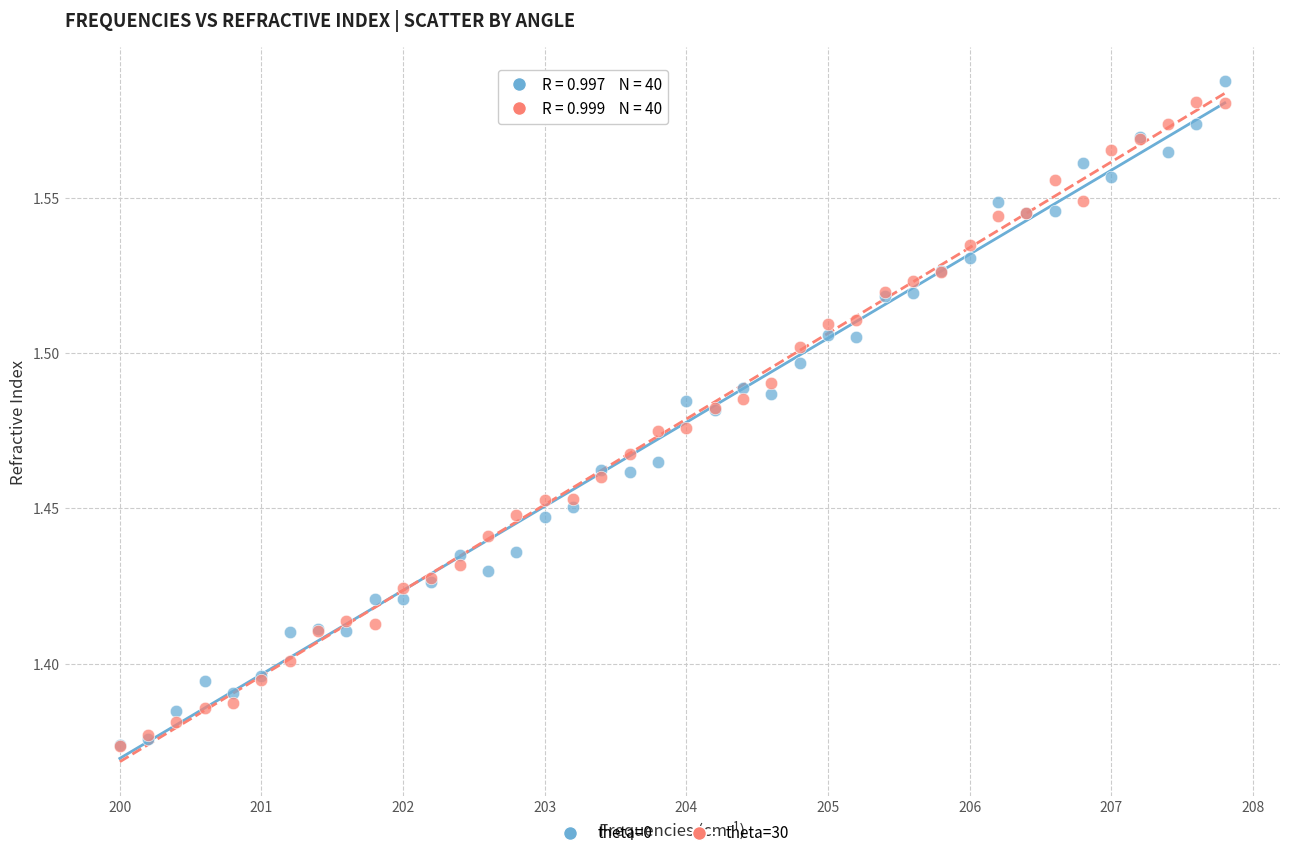

What are all the series names shown in the legend?

theta=0, theta=30